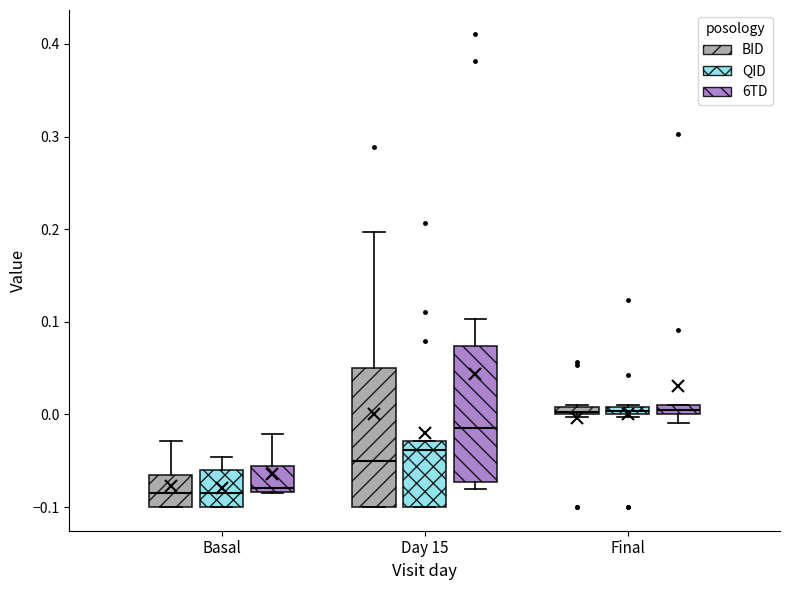

Where does the median line of the box for Day 15 (BID) sit on the y-axis? The values are not printed on the chart, so give them approximately, as read against the axis.

-0.05